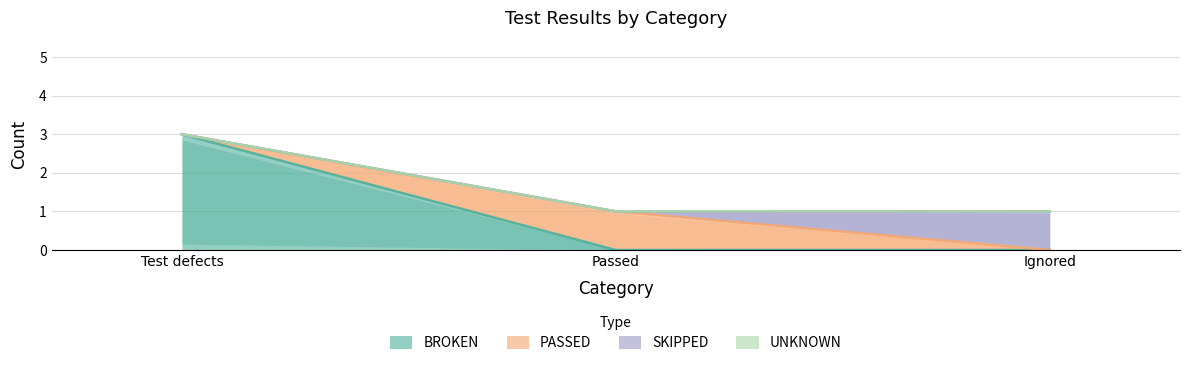

Reading left to right, what are all the values shown in this chart?

BROKEN: Test defects=3	Passed=0	Ignored=0
PASSED: Test defects=0	Passed=1	Ignored=0
SKIPPED: Test defects=0	Passed=0	Ignored=1
UNKNOWN: Test defects=0	Passed=0	Ignored=0